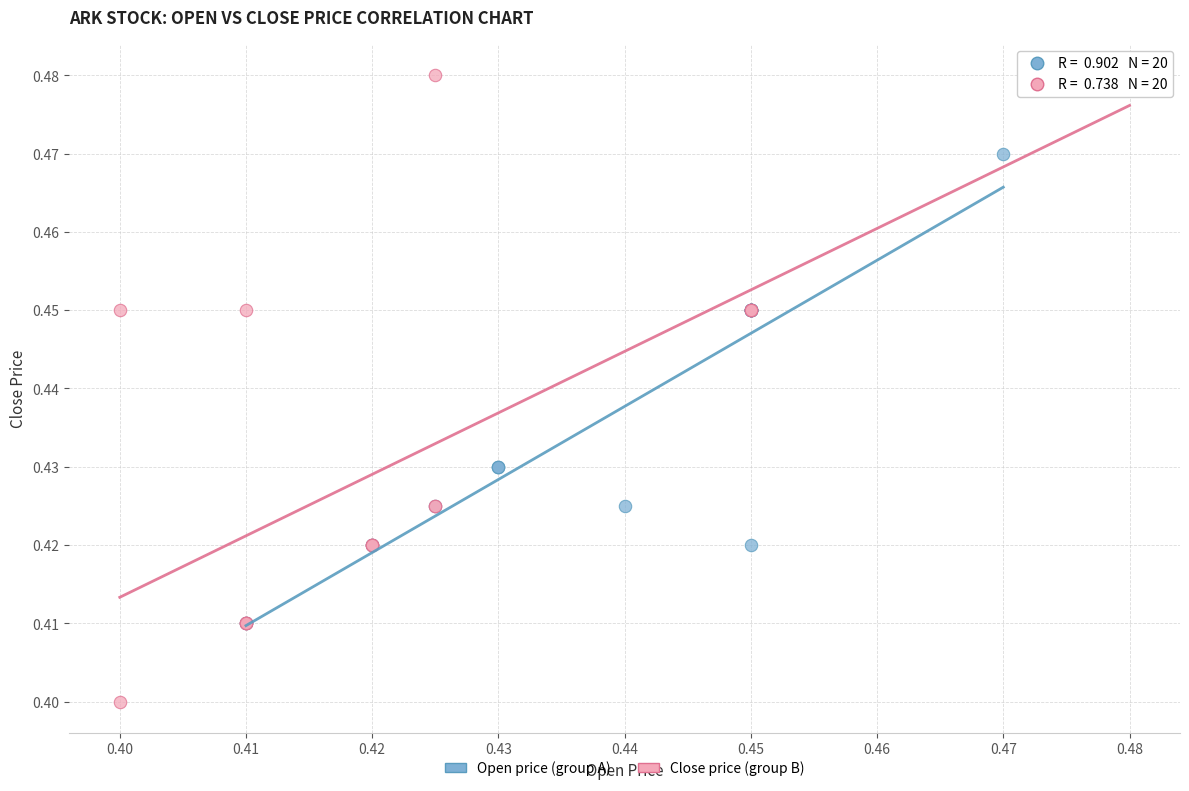

Which series contains the highest Y value?

Close price (group B)